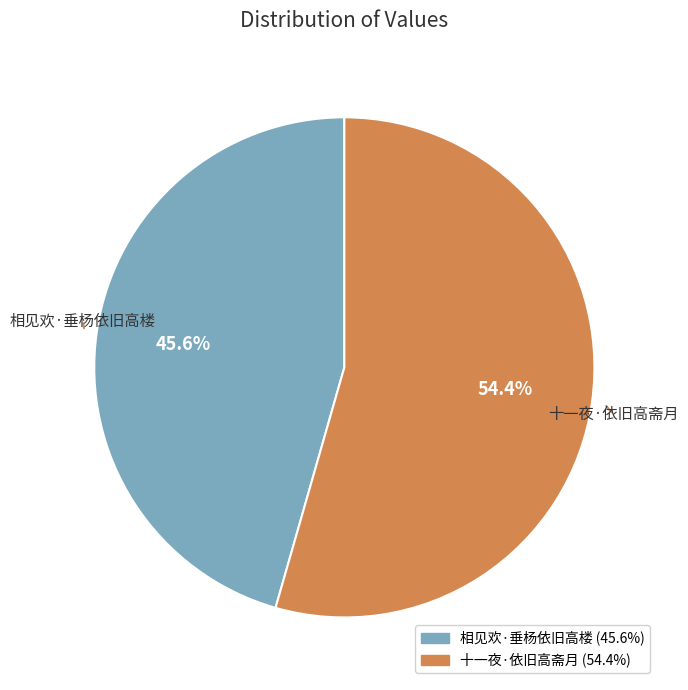

Does 相见欢·垂杨依旧高楼 account for over 50% of the chart?

No